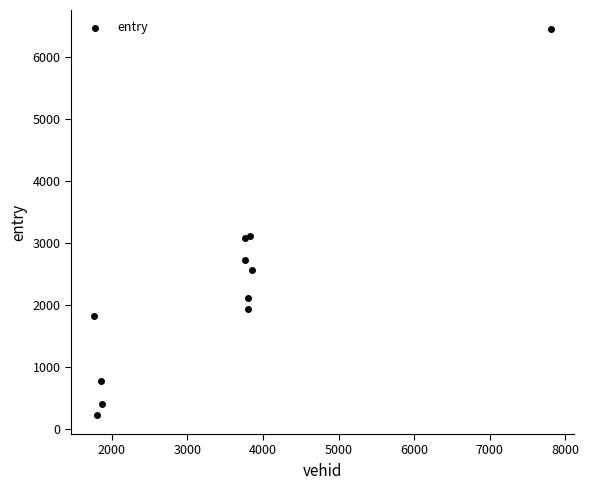

What is the range of Y values (max minus min)?

6209.8